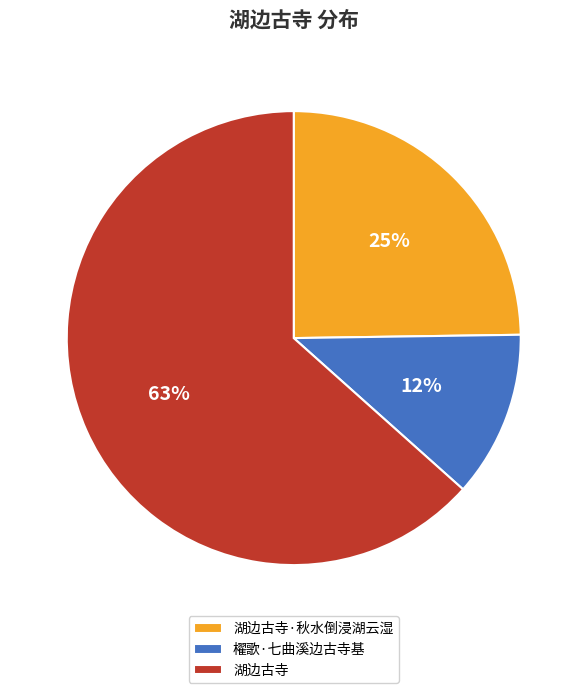

To the nearest percent, what is the average slice percentage?

33%